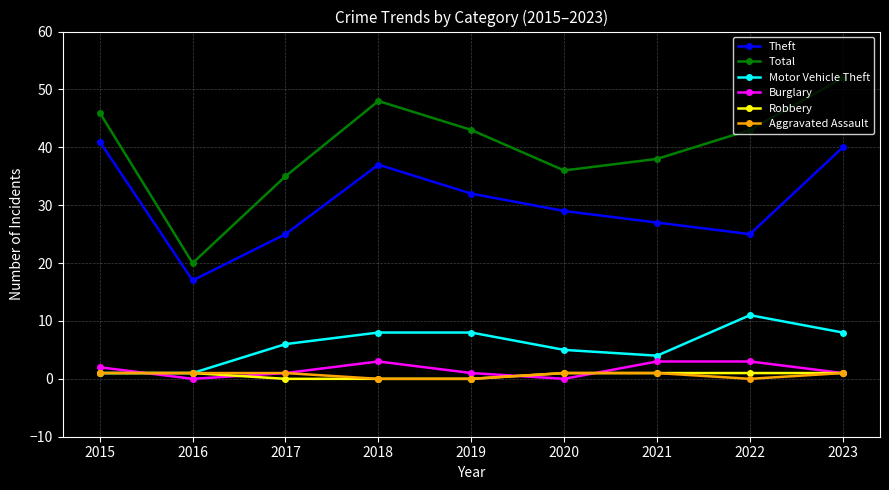

Reading left to right, extract all data points from this chart.

Theft: 2015=41	2016=17	2017=25	2018=37	2019=32	2020=29	2021=27	2022=25	2023=40
Total: 2015=46	2016=20	2017=35	2018=48	2019=43	2020=36	2021=38	2022=43	2023=52
Motor Vehicle Theft: 2015=1	2016=1	2017=6	2018=8	2019=8	2020=5	2021=4	2022=11	2023=8
Burglary: 2015=2	2016=0	2017=1	2018=3	2019=1	2020=0	2021=3	2022=3	2023=1
Robbery: 2015=1	2016=1	2017=0	2018=0	2019=0	2020=1	2021=1	2022=1	2023=1
Aggravated Assault: 2015=1	2016=1	2017=1	2018=0	2019=0	2020=1	2021=1	2022=0	2023=1